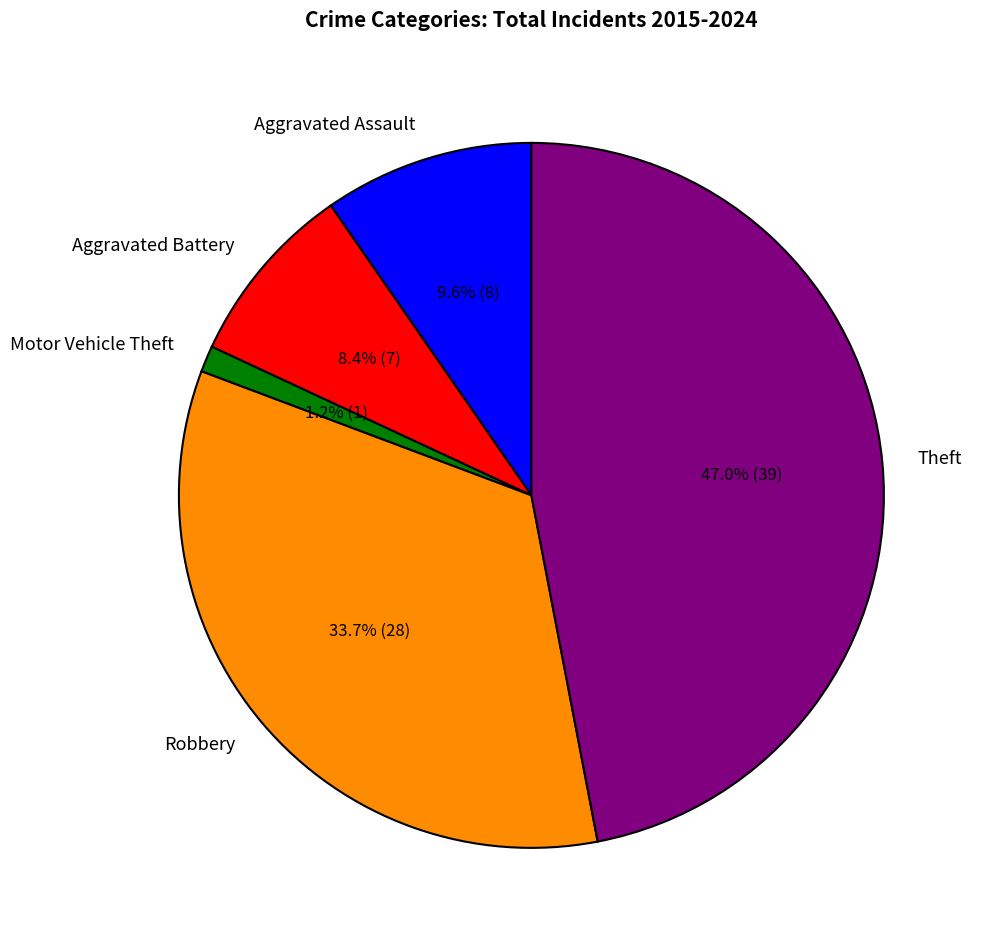

Which slice is the largest?

Theft